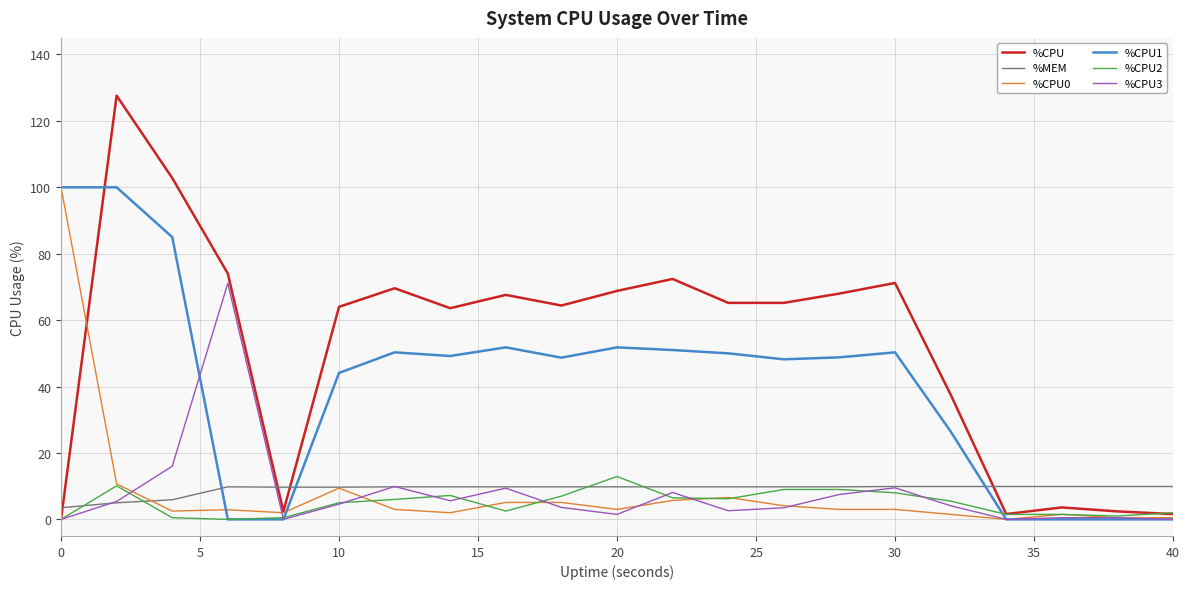

True or false: %MEM and %CPU2 intersect in this chart.

True